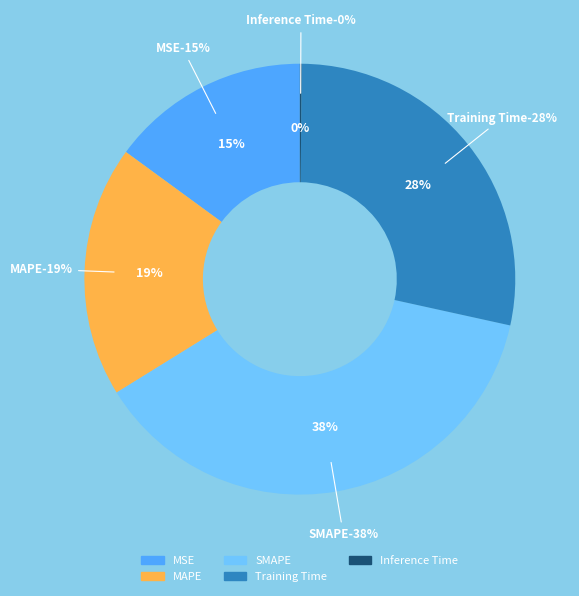

Which slice is the largest?

SMAPE